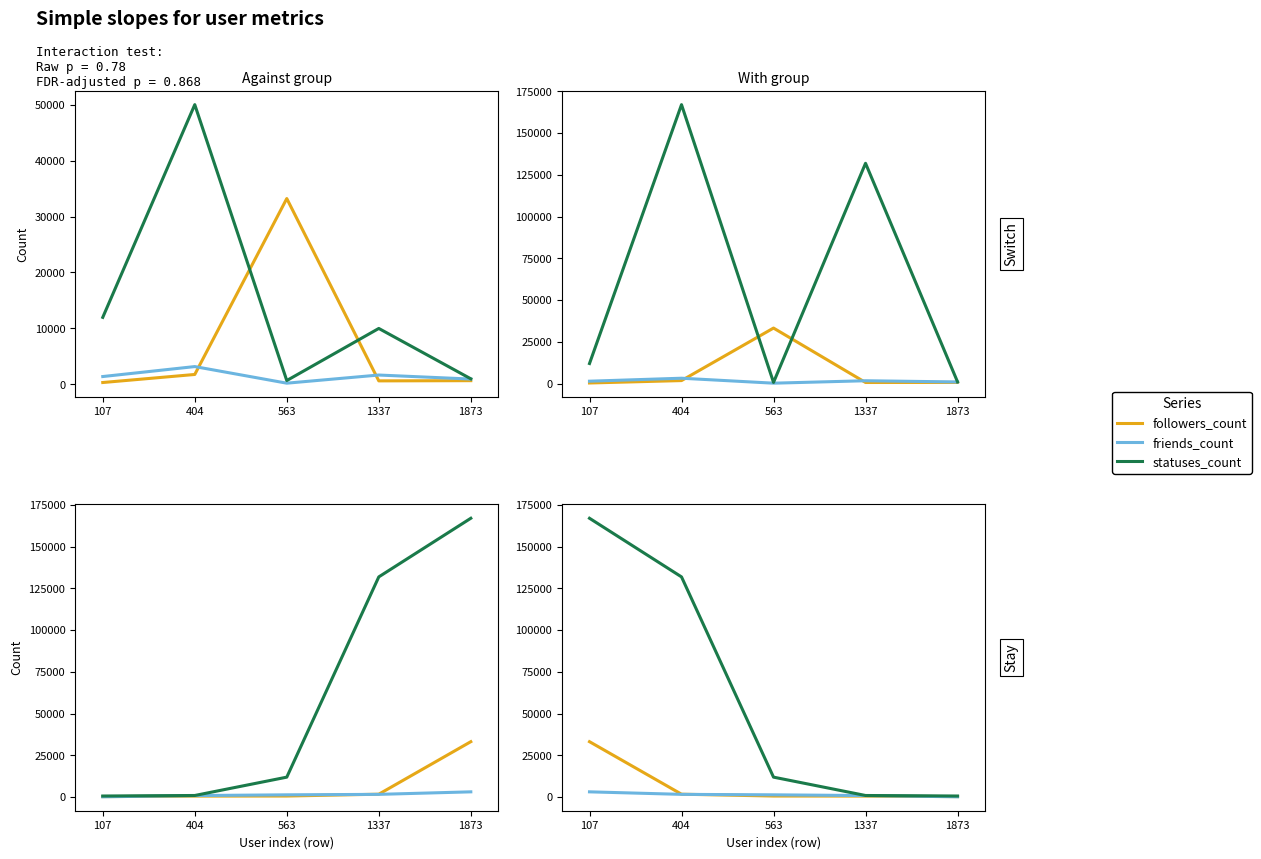

What is the difference between the maximum and minimum values in the followers_count series?

32882